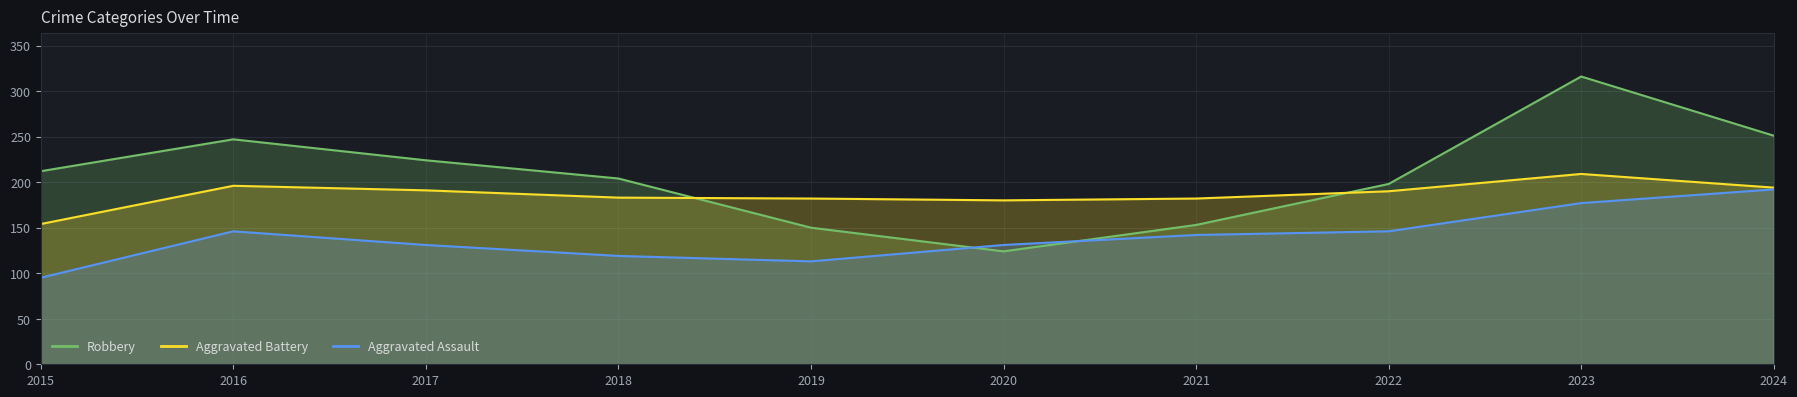

The value of Aggravated Battery at 2022 is 279. True or false?

False